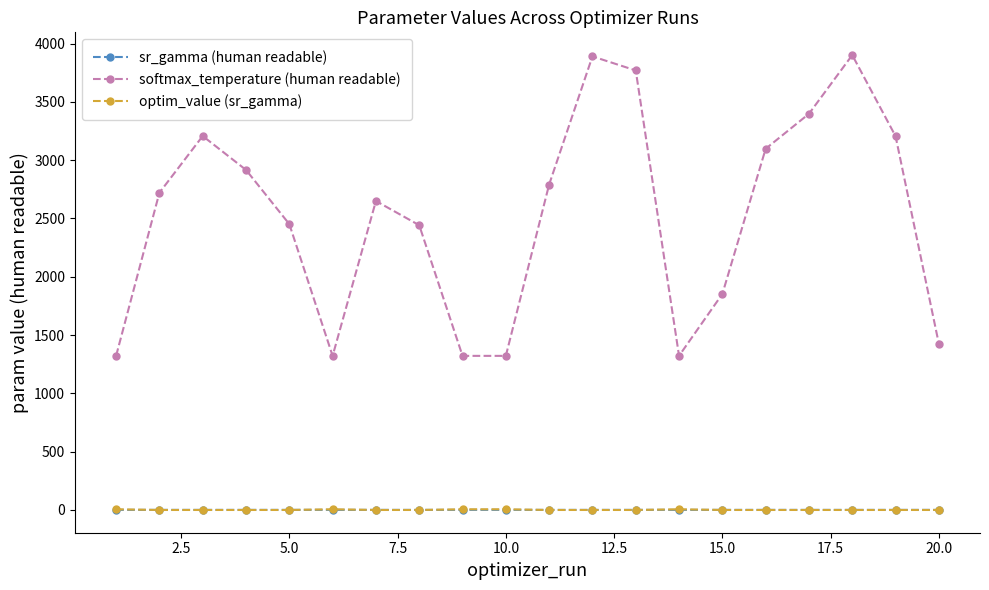

Which series has the largest total across all categories?

softmax_temperature (human readable)